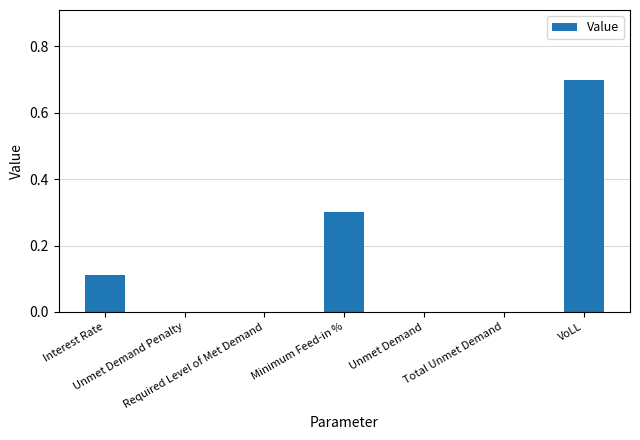

What is the maximum value shown in the chart?

0.7